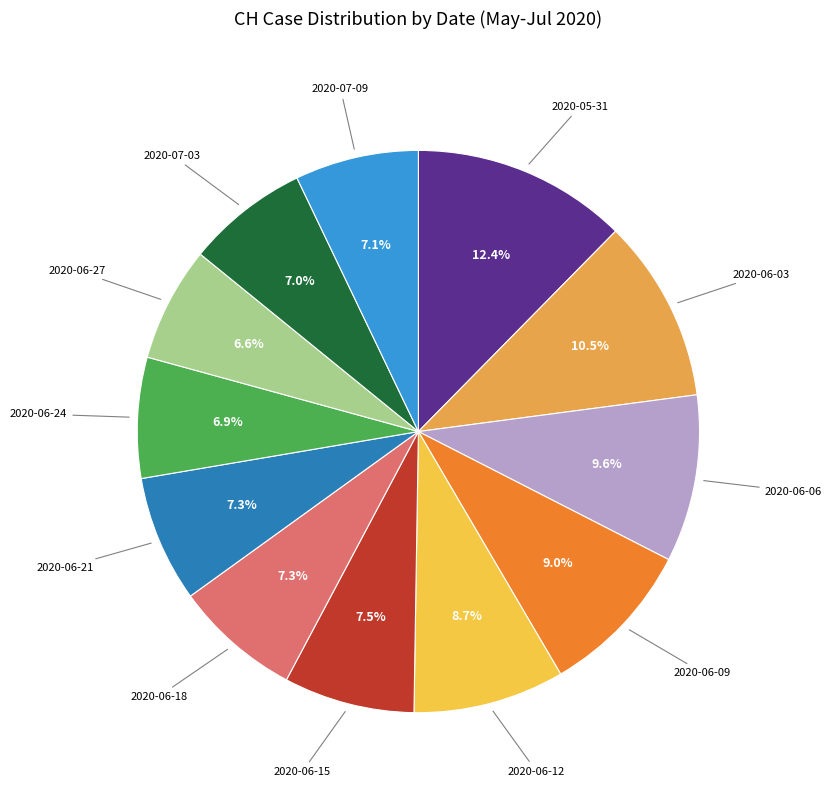

Count the number of slices in the pie.

12